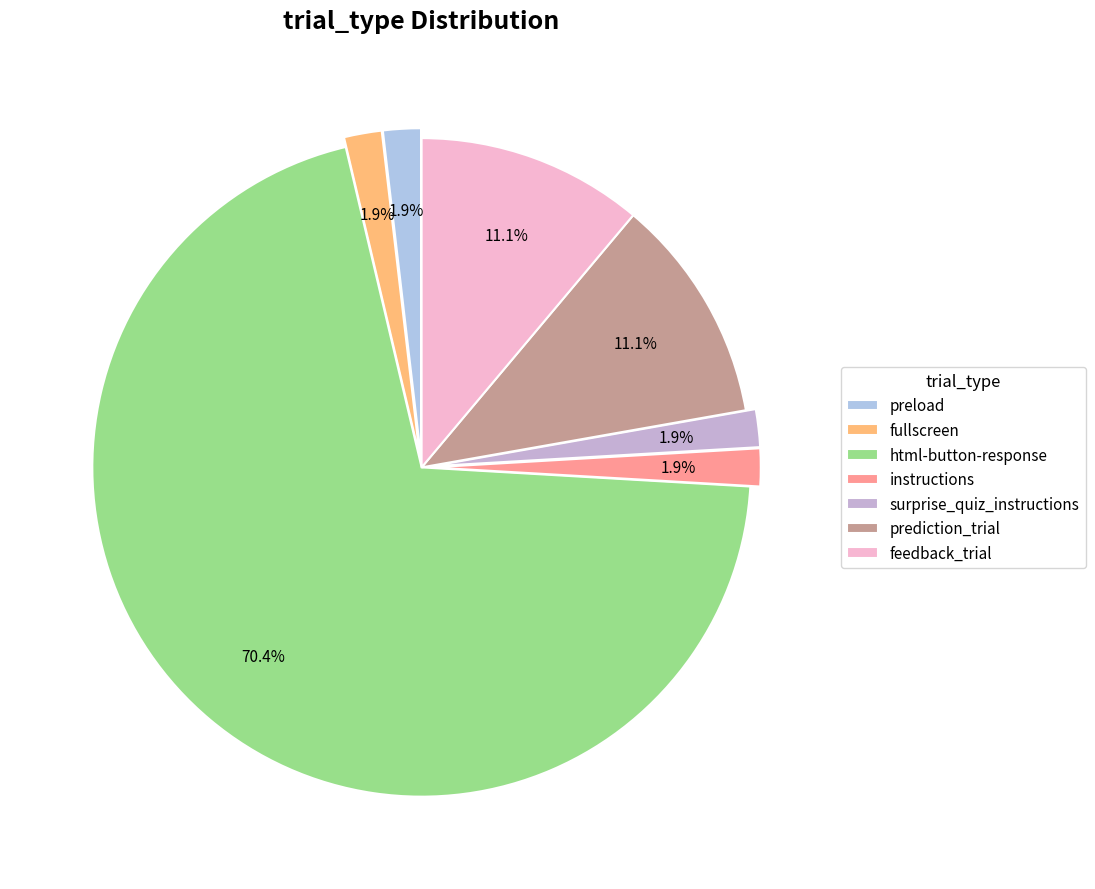

Which slice is the largest?

html-button-response